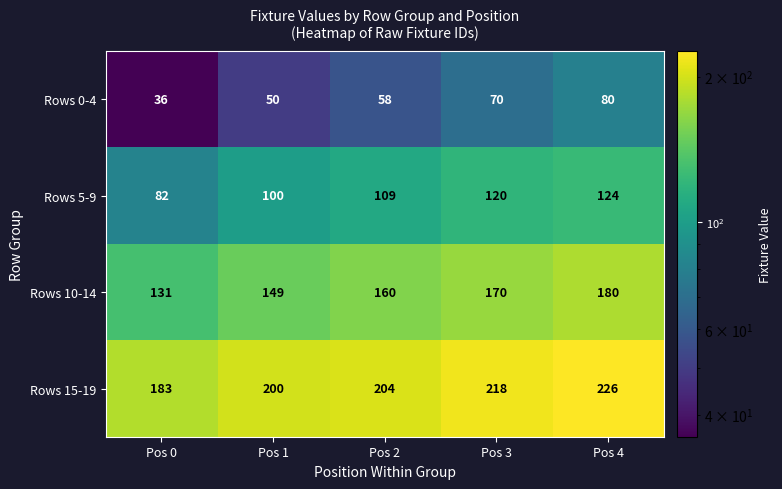

Rank the series by their average value, from highest to lowest.

Rows 15-19, Rows 10-14, Rows 5-9, Rows 0-4